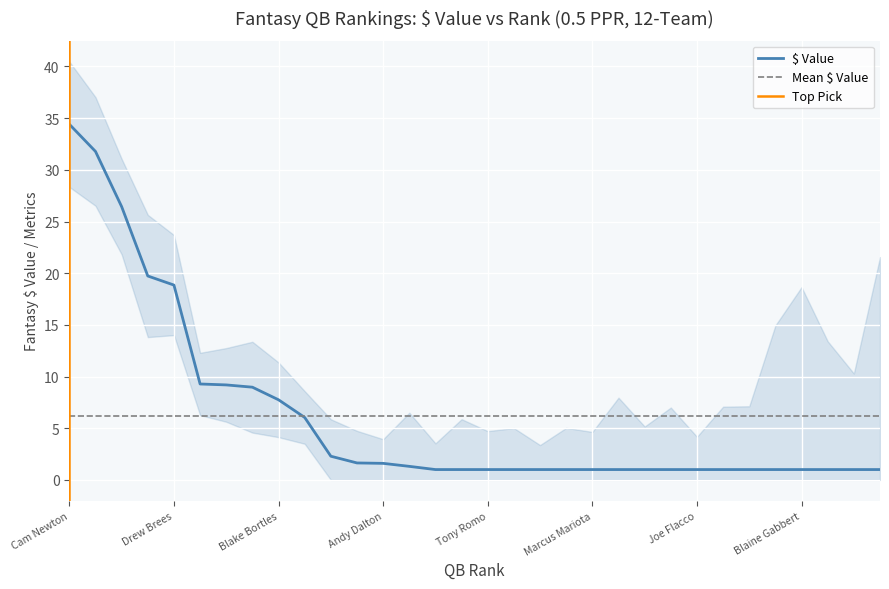

At which category is the sum across all series the highest?

Cam Newton